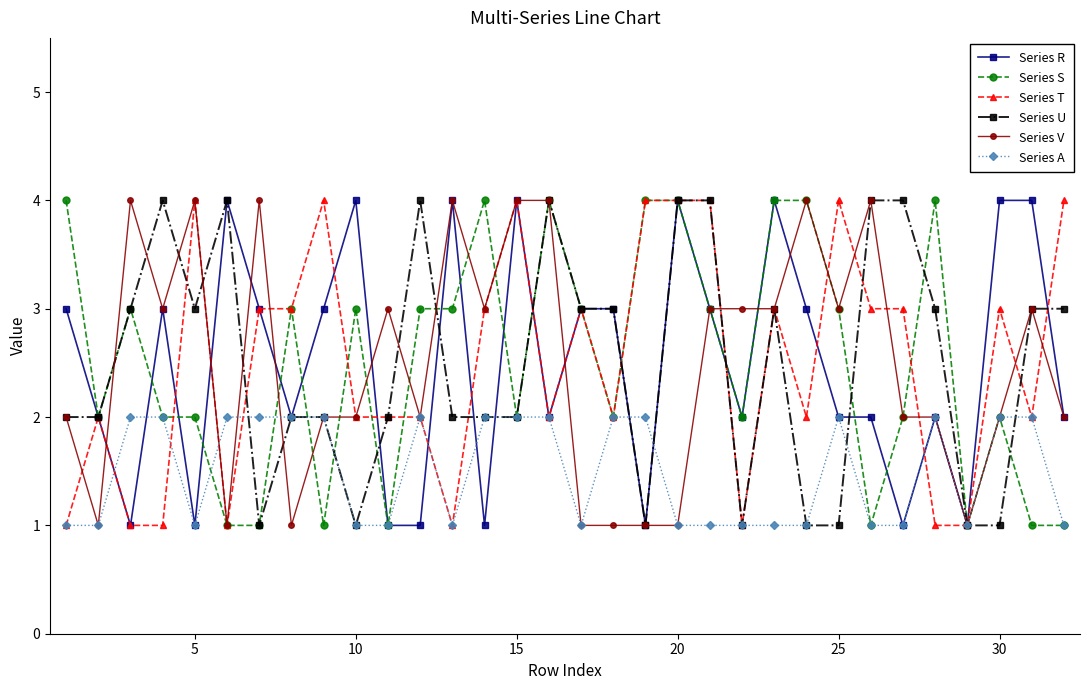

True or false: Series A has more than 1 interior local peaks.

True